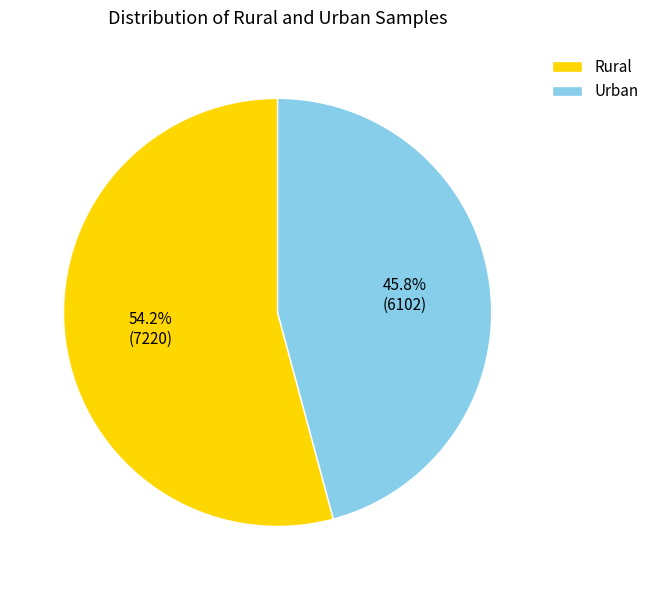

To the nearest percent, what portion does Rural represent?

54%